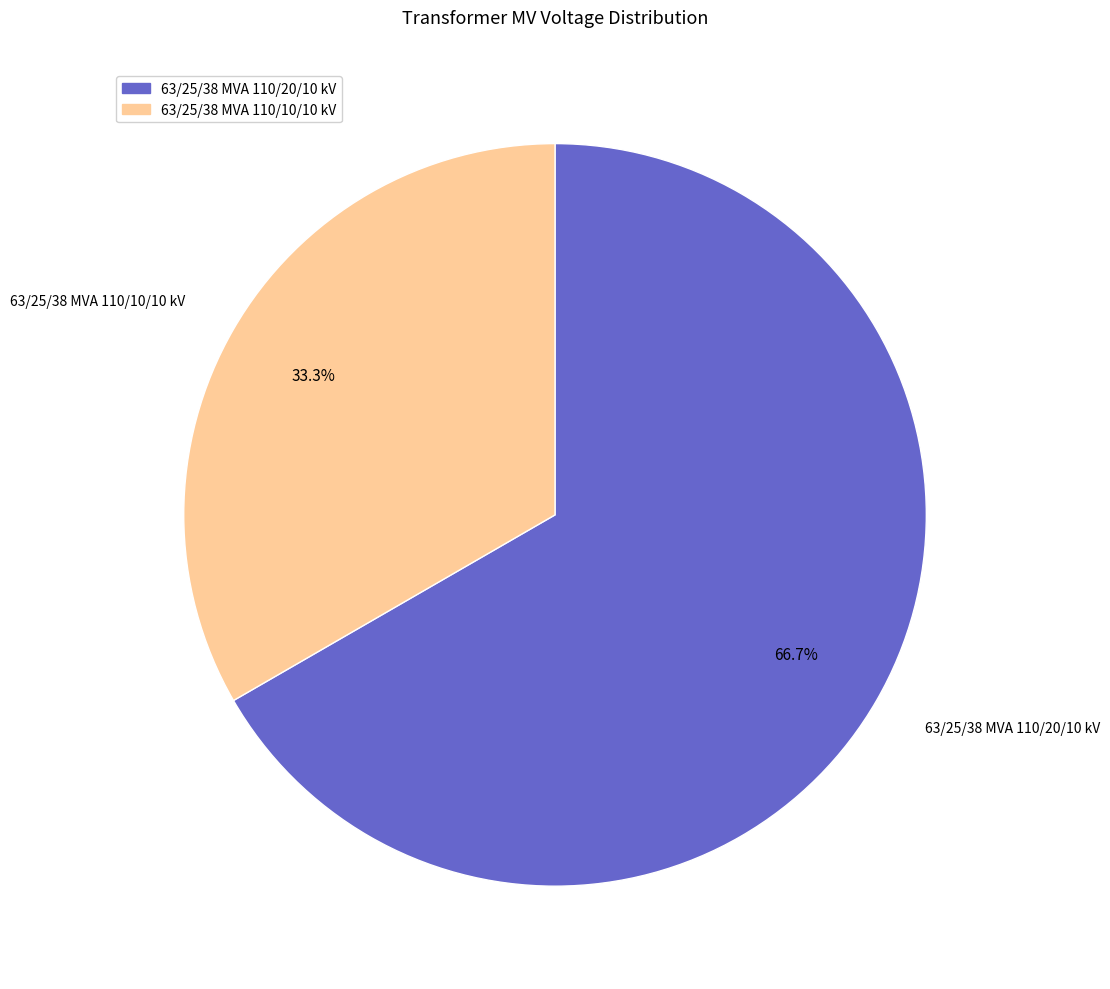

How many slices are in this pie chart?

2